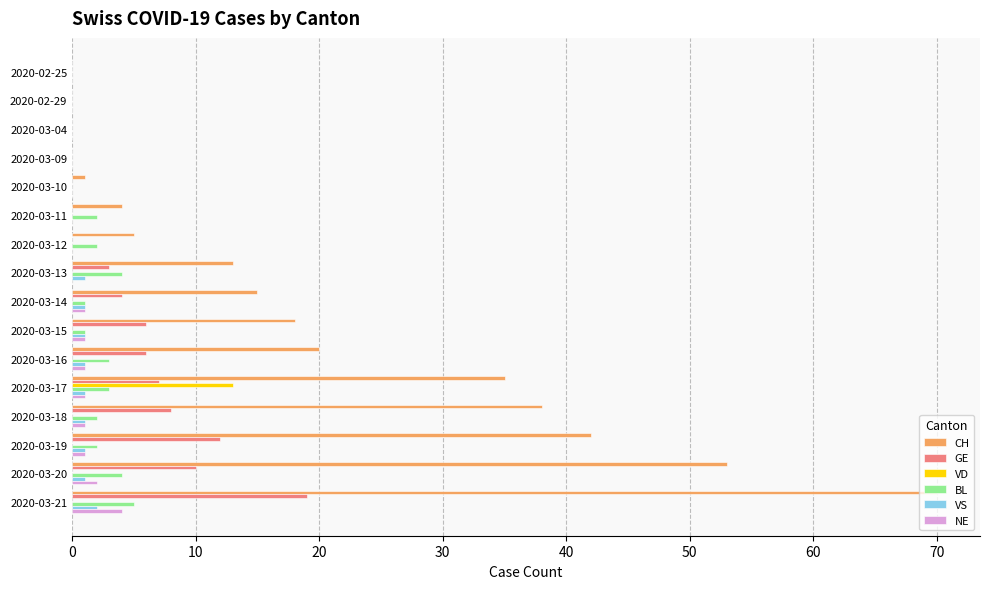

True or false: BL has a value of 1 at 2020-03-15.

True